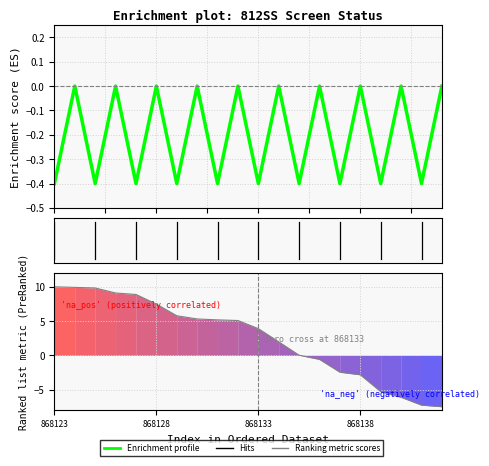

Is this an area chart (filled region under the line)?

No